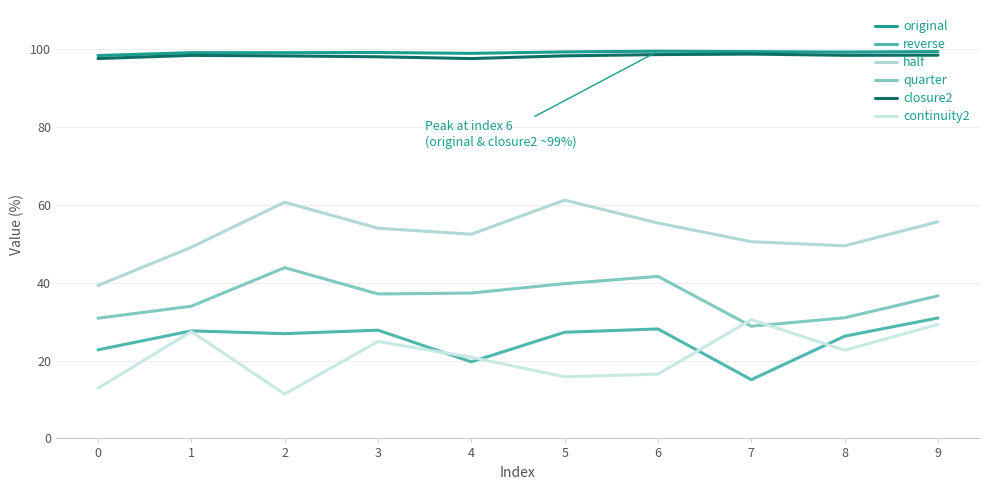

What is the difference between the highest and lowest values at 3?

74.2